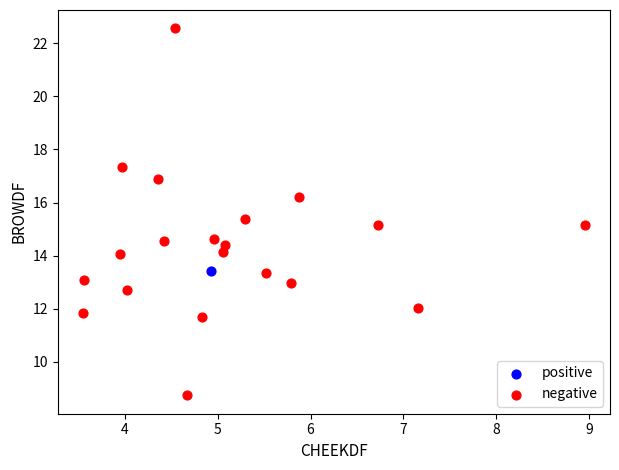

What are all the series names shown in the legend?

positive, negative